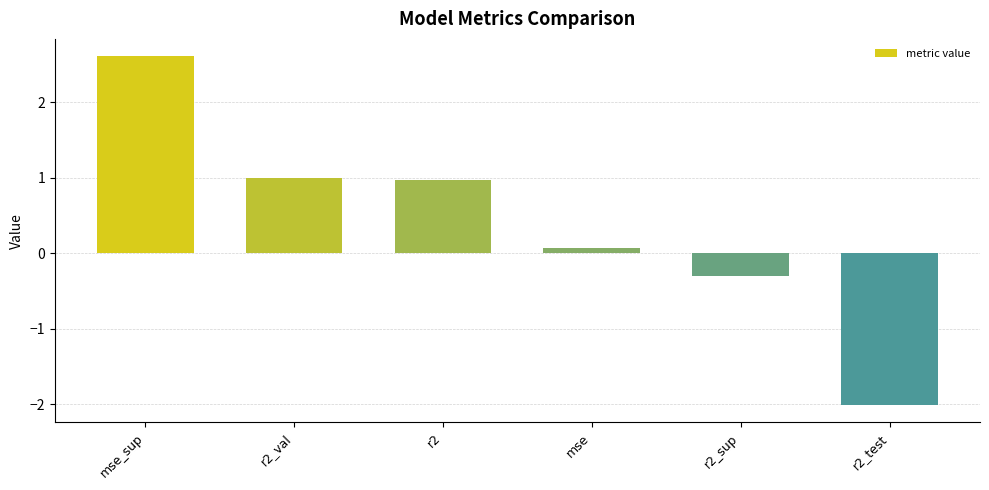

What is the label of the 3rd bar from the left?

r2